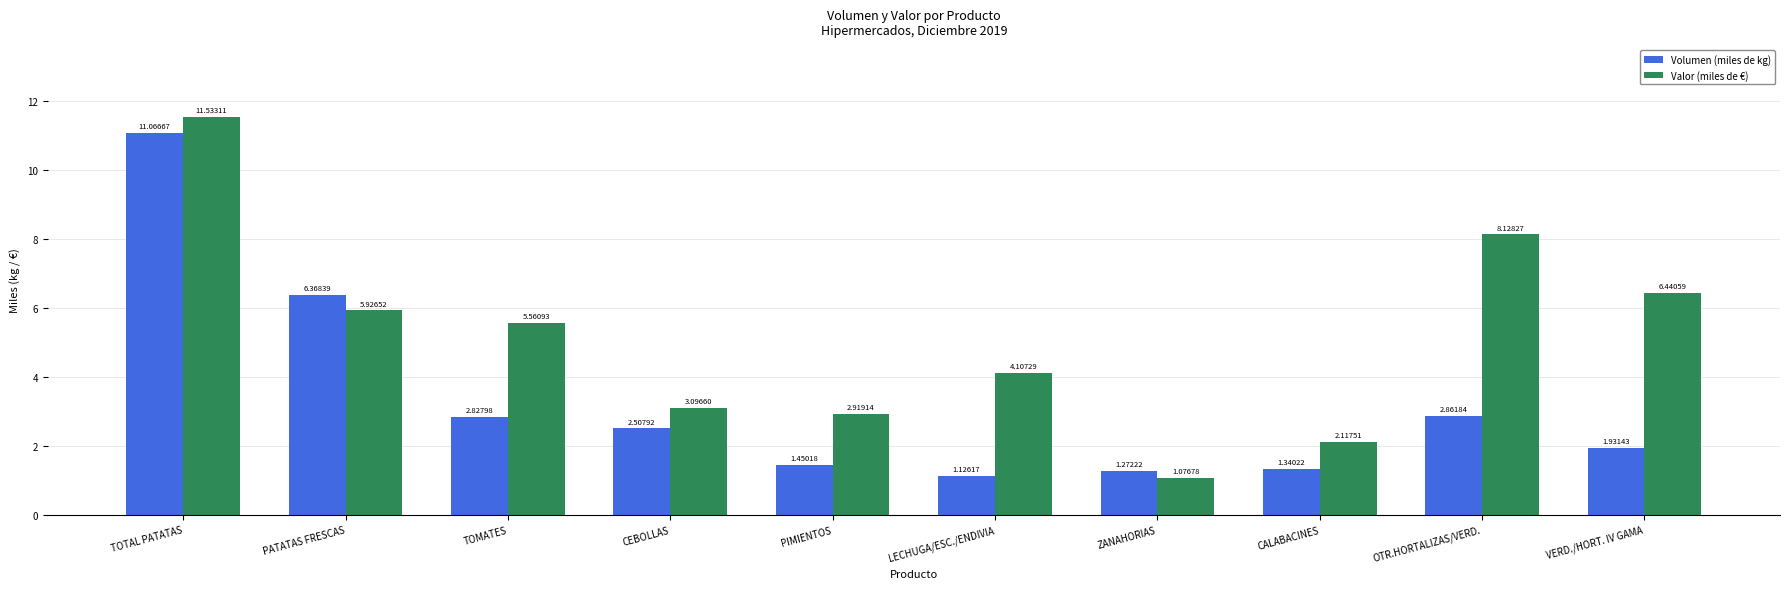

Are the bars horizontal?

No